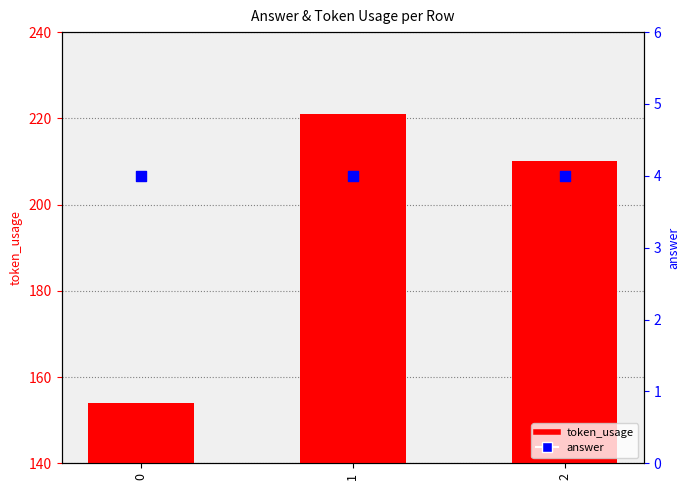

What is the total value across all series at 2?

214